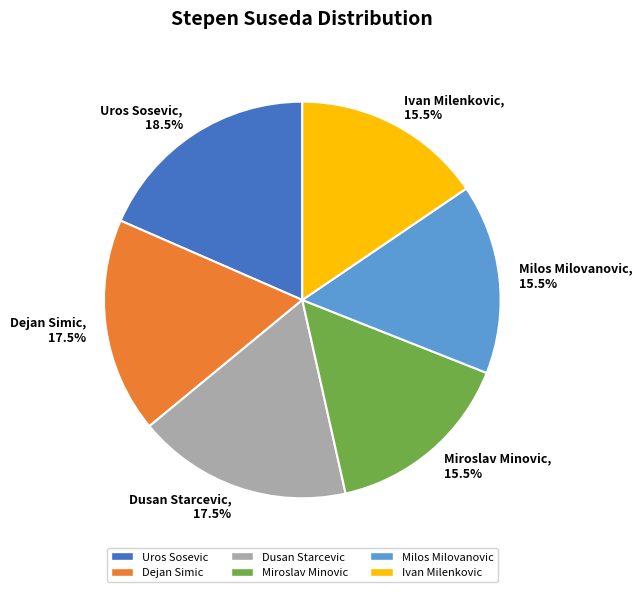

Is there any slice that represents more than half of the pie?

No